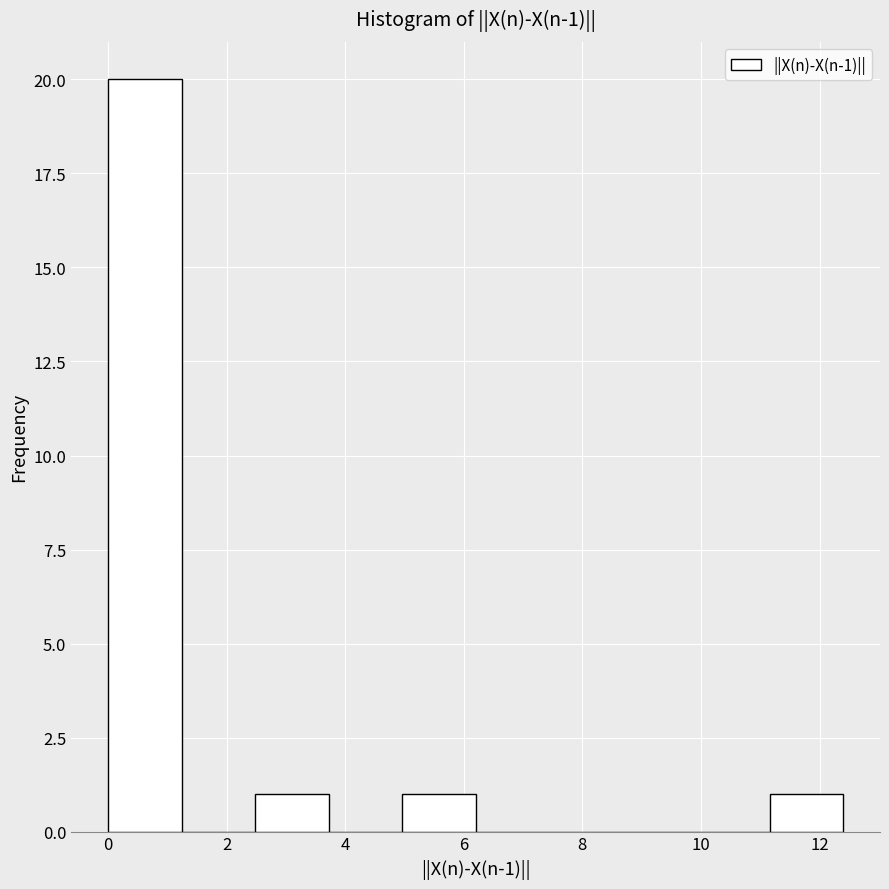

Which range on the x-axis has the tallest bar?

0.00 to 1.24